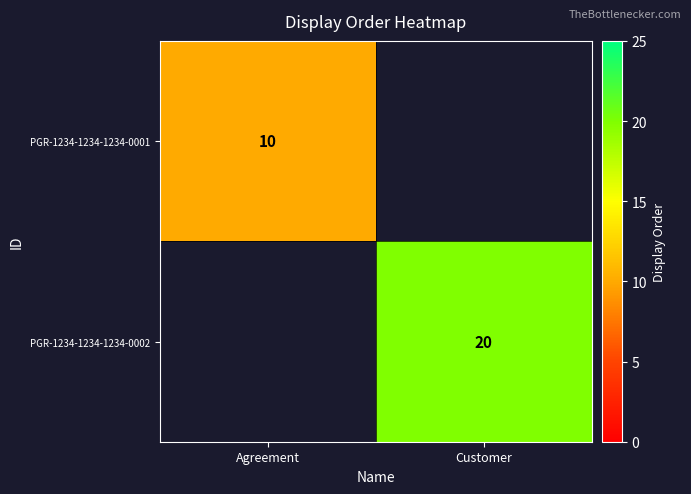

The PGR-1234-1234-1234-0001 series shows 4 at Agreement. True or false?

False